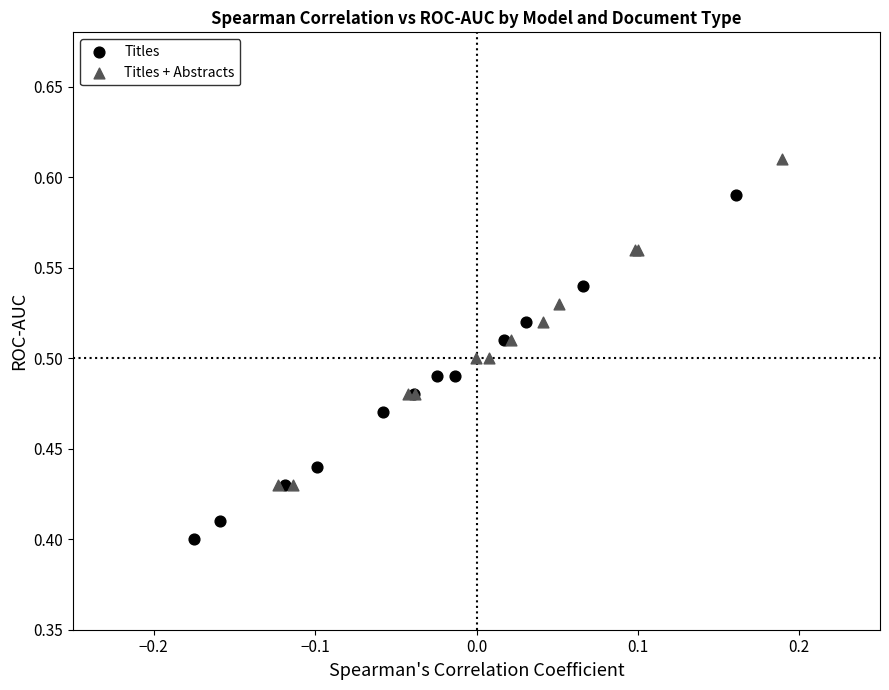

What are all the series names shown in the legend?

Titles, Titles + Abstracts